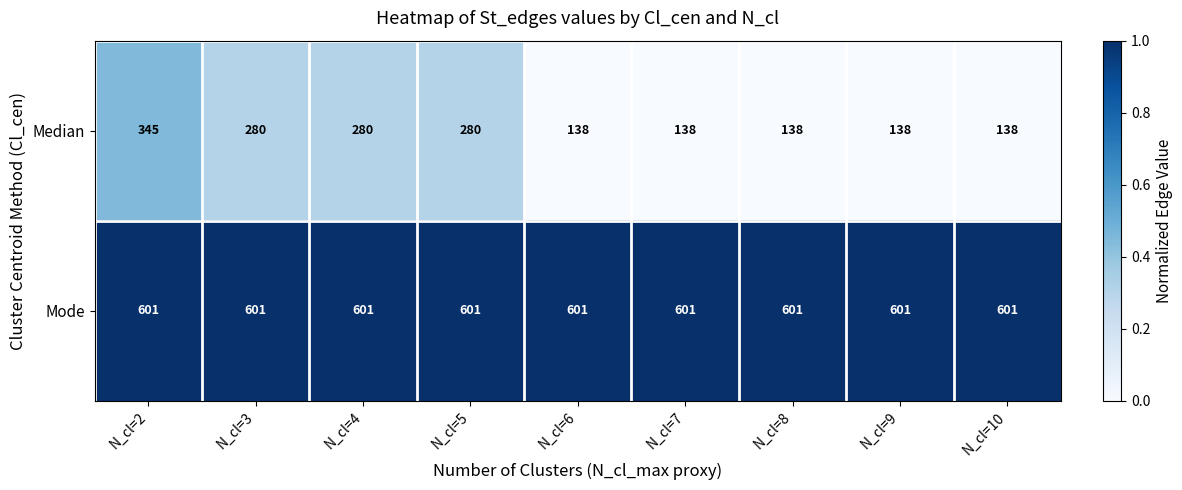

The value of Median at N_cl=6 is 30. True or false?

False